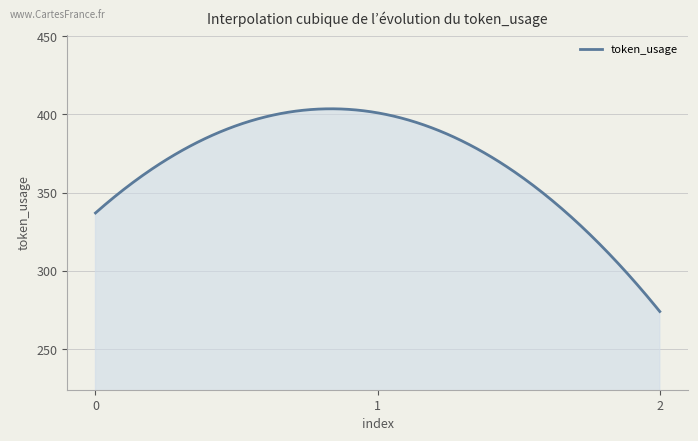

What is the smallest value displayed?

274.0